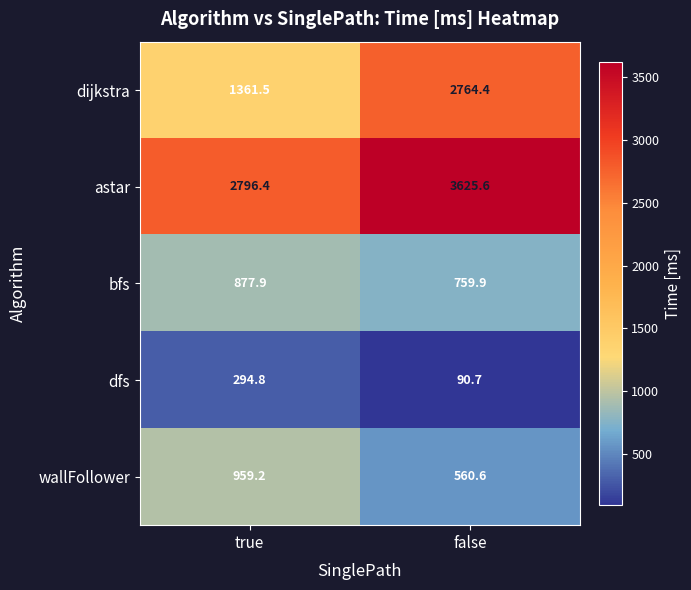

How many data points in wallFollower are above 959?

1